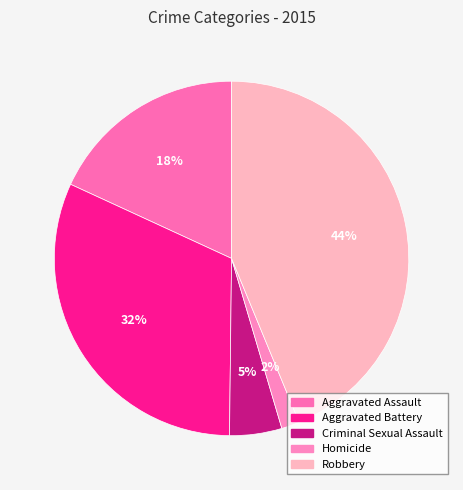

What percentage do Homicide and Aggravated Assault together represent?

19.8%